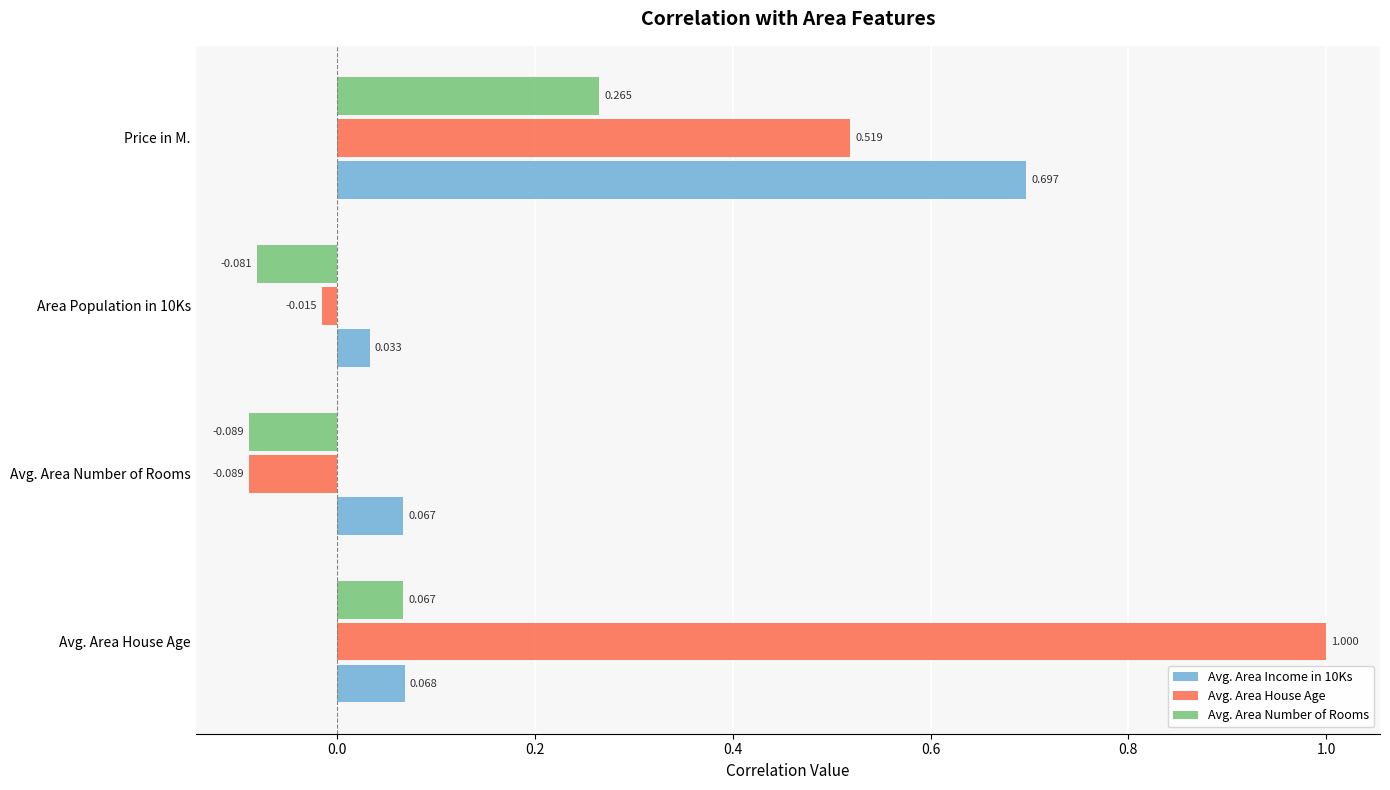

What are all the series names shown in the legend?

Avg. Area Income in 10Ks, Avg. Area House Age, Avg. Area Number of Rooms